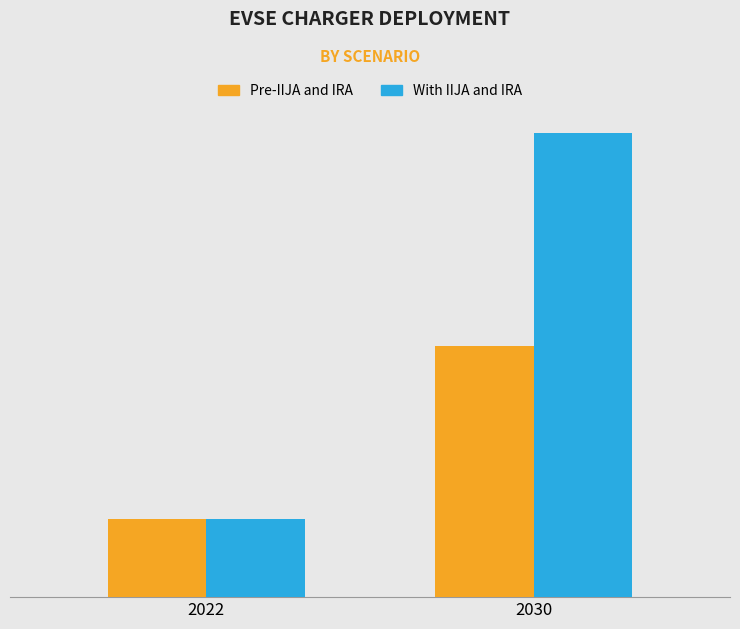

What is the total value across all series at 2030?

1257884.3